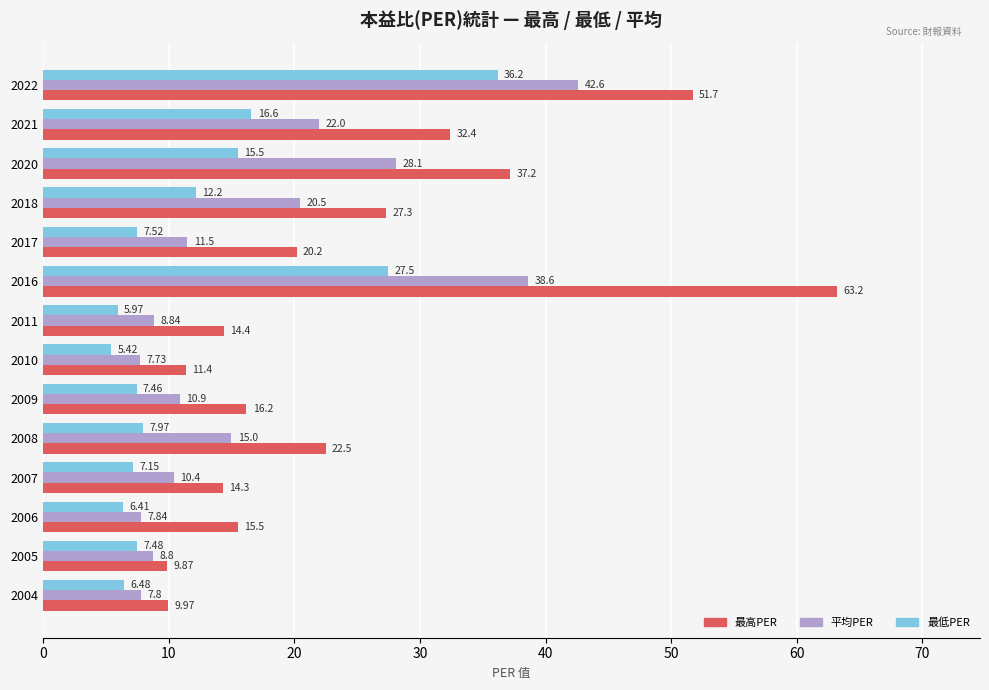

Which series changed the most between 2011 and 2007?

平均PER